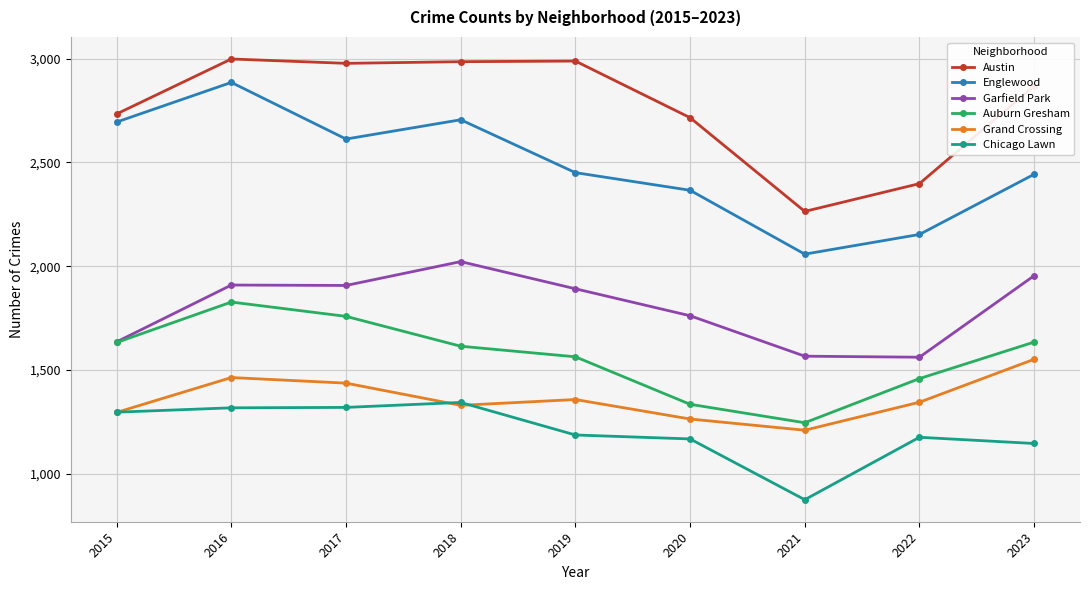

True or false: Austin and Garfield Park intersect in this chart.

False